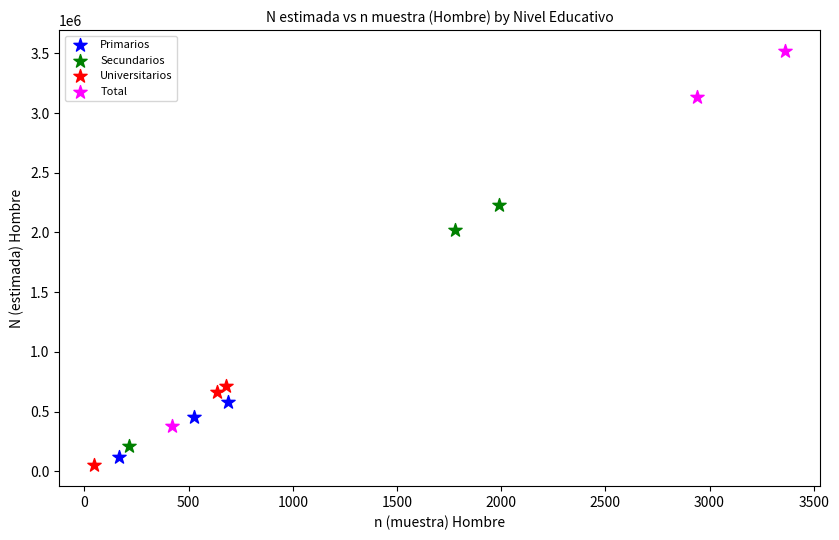

Which series contains the lowest Y value?

Universitarios